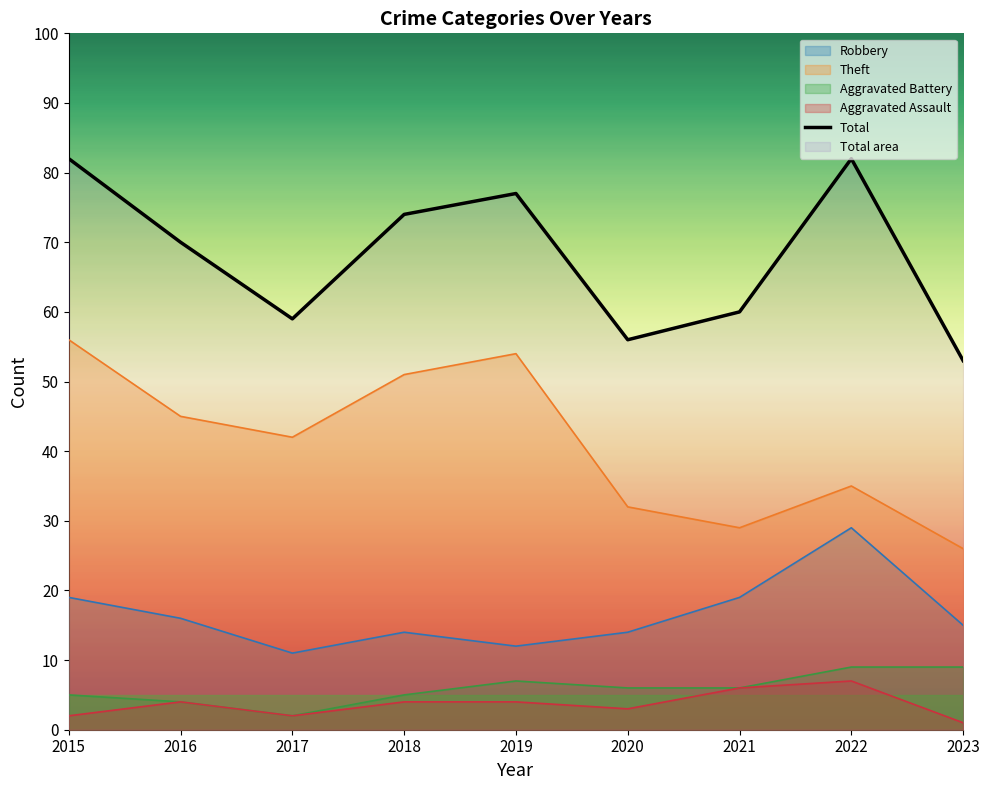

Rank the categories by value from highest to lowest.

2015, 2022, 2019, 2018, 2016, 2021, 2017, 2020, 2023